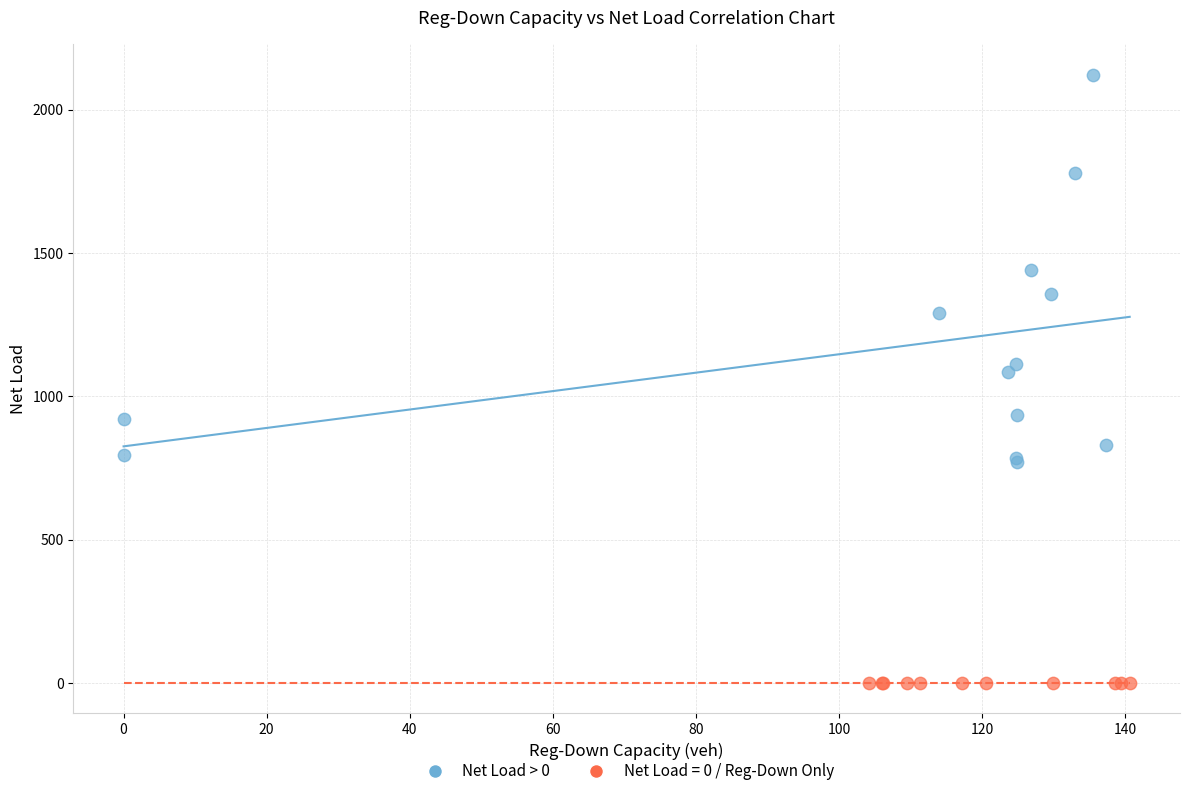

Which series reaches the minimum Y coordinate?

Net Load = 0 / Reg-Down Only